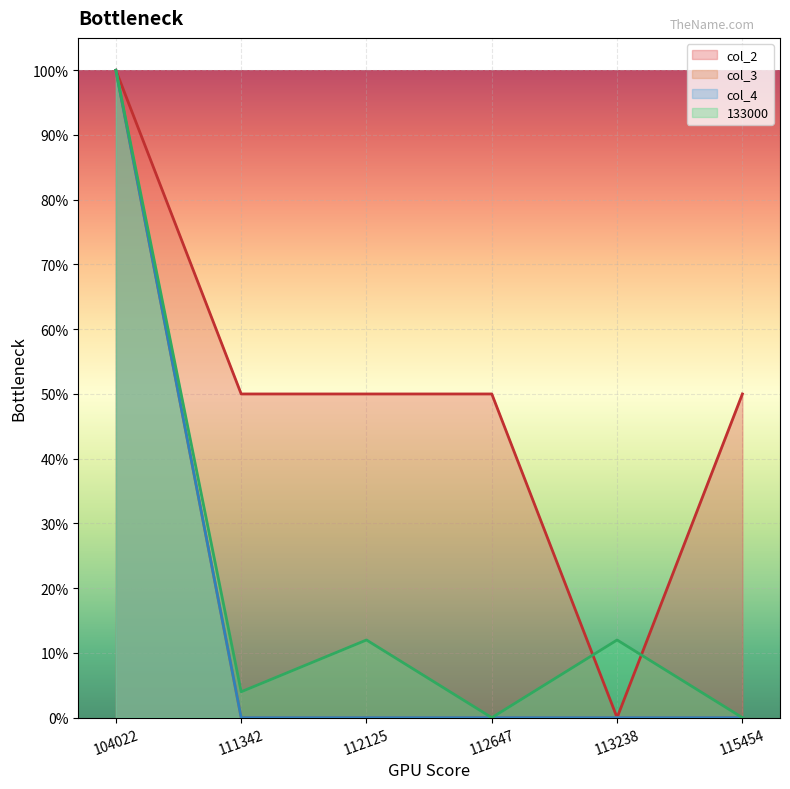

True or false: col_4 and 133000 intersect in this chart.

False